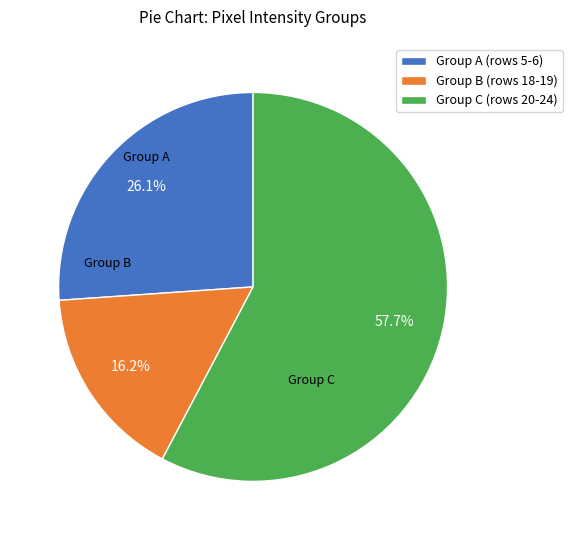

Rank the categories by value from highest to lowest.

Group C (rows 20-24), Group A (rows 5-6), Group B (rows 18-19)